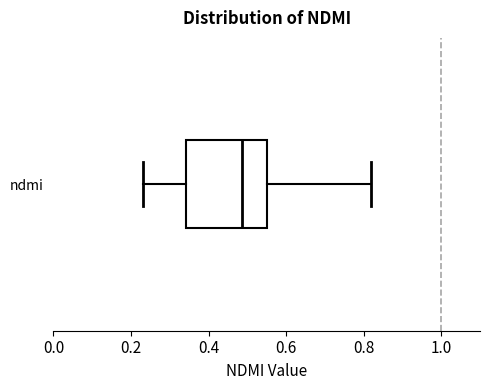

Transcribe this box plot: give where the median line is, the range the box spans, and where the two whiskers end, as read against the x-axis. The values are not printed on the chart, so give them approximately, as read against the axis.

median 0.48, box 0.34 to 0.56, whiskers 0.24 to 0.82